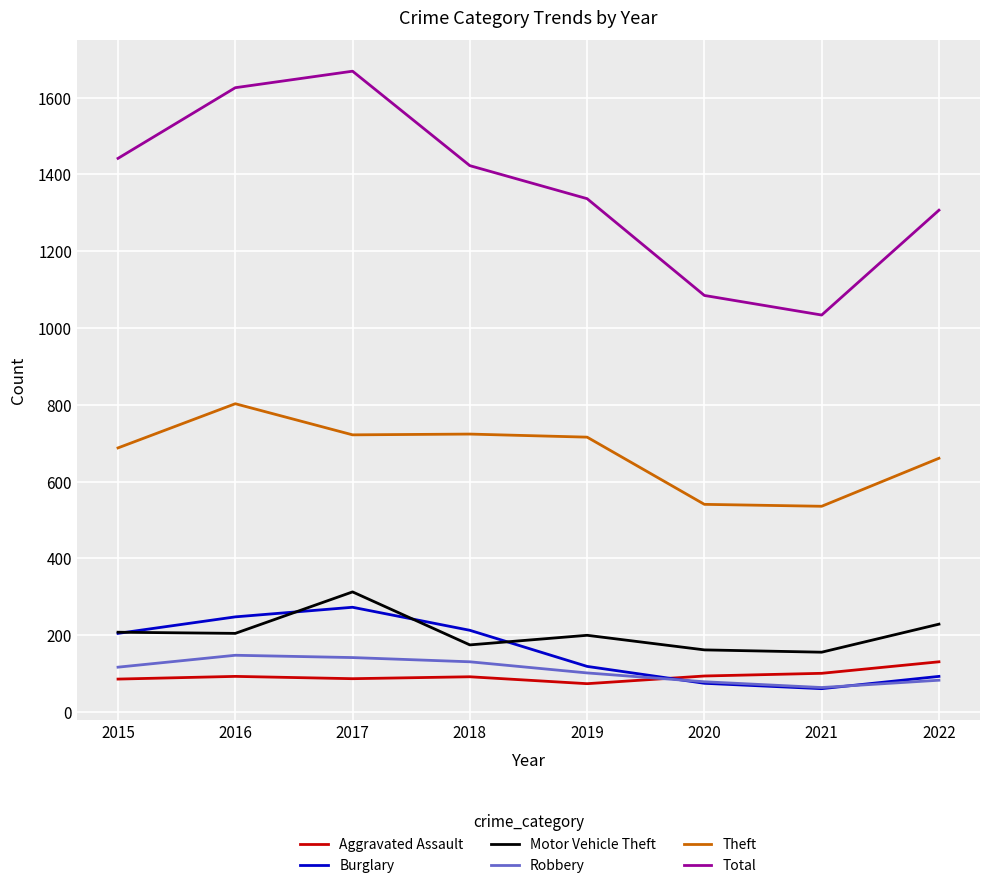

At which label does Total reach its minimum?

2021